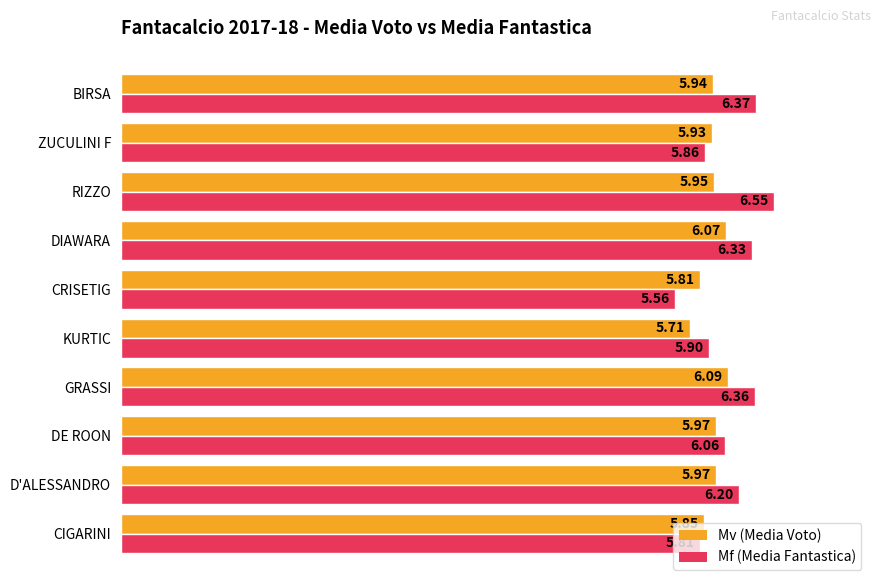

Which category has the highest value in the Mv (Media Voto) series?

GRASSI